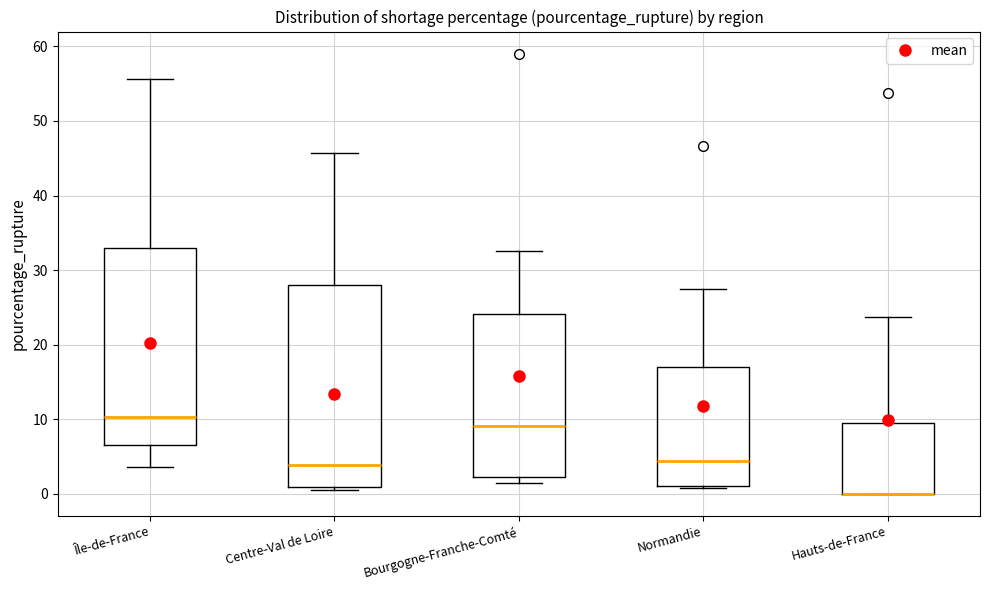

Reading left to right, transcribe this box plot: for each box, give where its median line is, the range the box spans, and where its two whiskers end, as read against the y-axis. The values are not printed on the chart, so give them approximately, as read against the axis.

Île-de-France: median 10, box 7 to 33, whiskers 4 to 56
Centre-Val de Loire: median 4, box 1 to 28, whiskers 0 to 46
Bourgogne-Franche-Comté: median 9, box 2 to 24, whiskers 2 (just below the box's lower edge) to 33
Normandie: median 4, box 1 to 17, whiskers 1 (just below the box's lower edge) to 27
Hauts-de-France: median 0 (drawn on the box's lower edge), box 0 to 10, whiskers 0 to 24